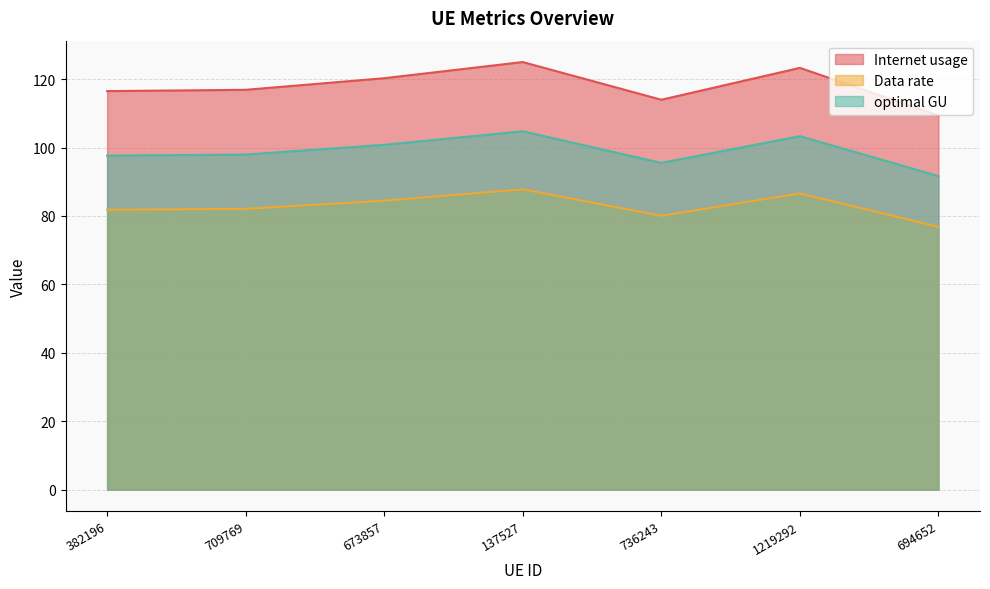

At how many categories does at least one series exceed 106?

7